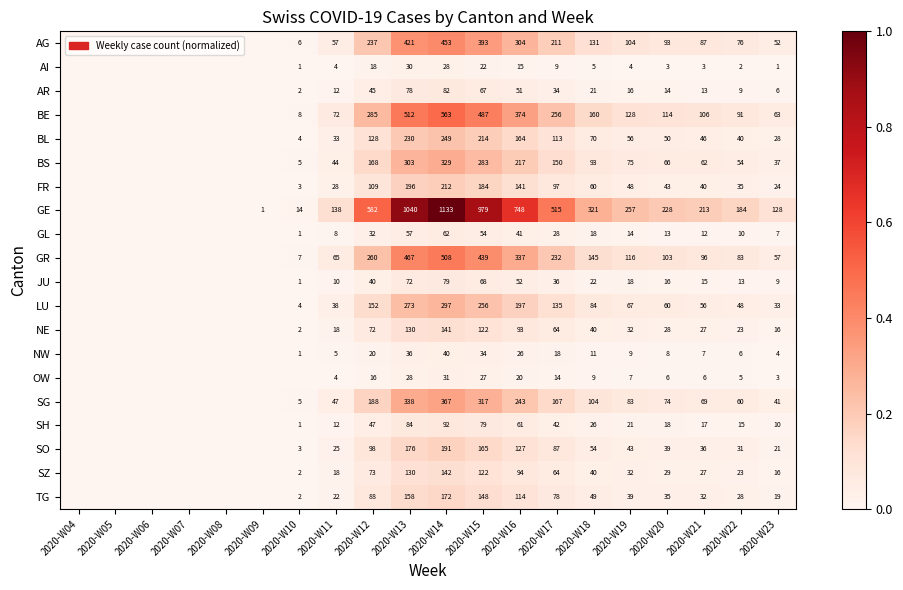

True or false: SH has a value of 11 at 2020-W18.

False